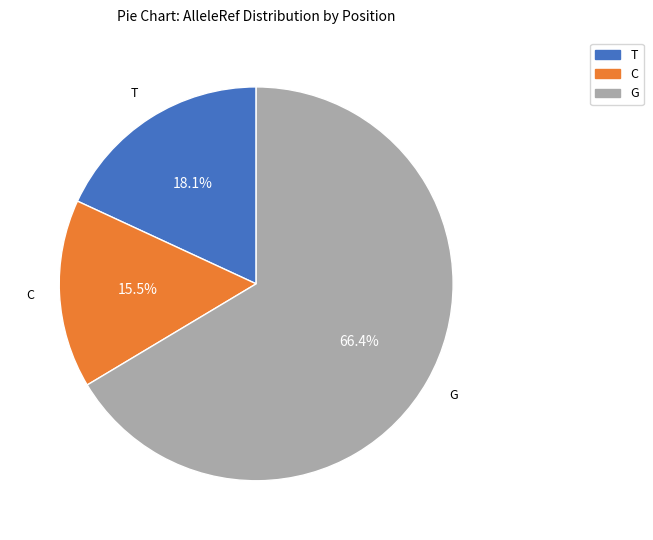

Which category has the biggest portion of the pie?

G